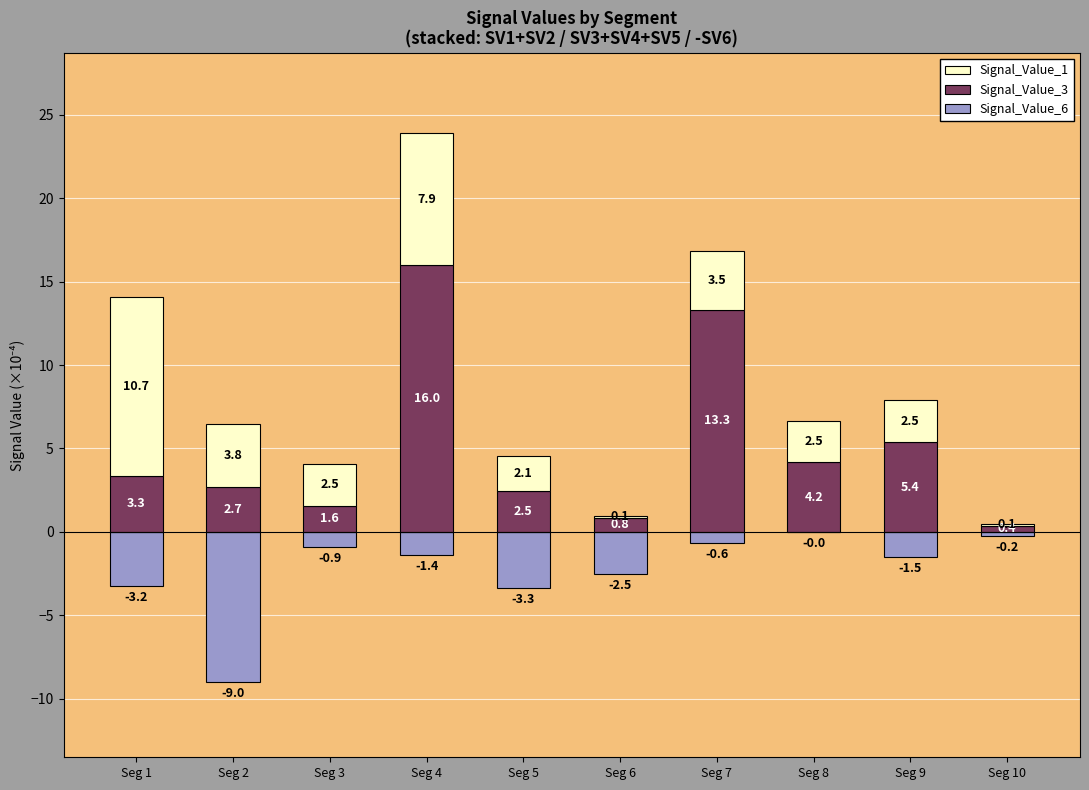

How many data points in Signal_Value_1 are above 2?

8